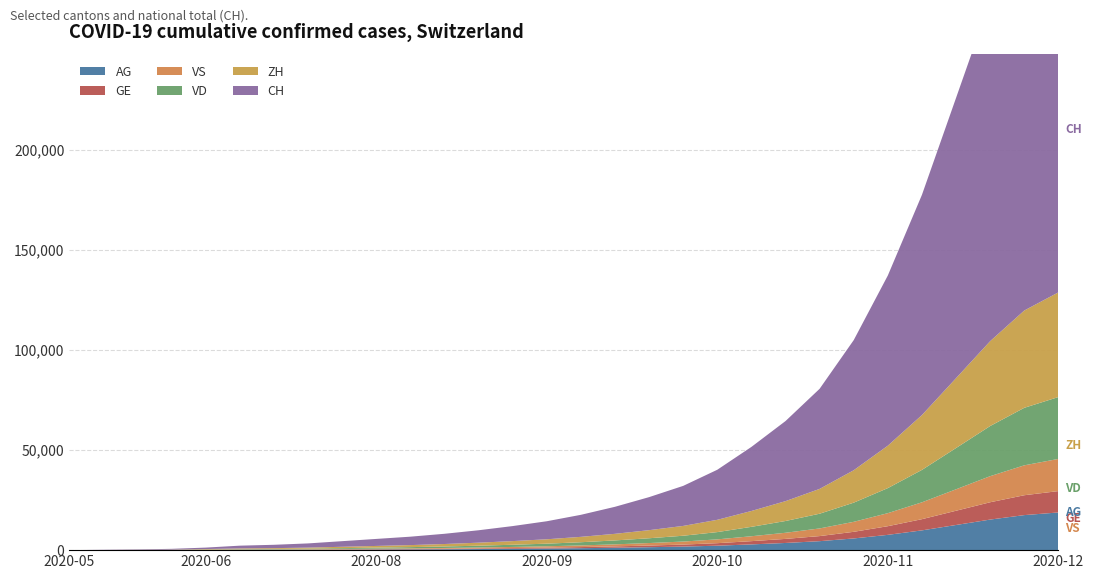

Reading left to right, list all the values displayed in this chart.

CH: 2020-05-31=0	2020-06-07=107	2020-06-14=234	2020-06-21=399	2020-06-28=722	2020-07-05=1388	2020-07-12=1669	2020-07-19=2100	2020-07-26=2800	2020-08-02=3500	2020-08-09=4200	2020-08-16=5100	2020-08-23=6200	2020-08-30=7500	2020-09-06=9000	2020-09-13=11000	2020-09-20=13500	2020-09-27=16500	2020-10-04=20000	2020-10-11=25000	2020-10-18=32000	2020-10-25=40000	2020-11-01=50000	2020-11-08=65000	2020-11-15=85000	2020-11-22=110000	2020-11-29=140000	2020-12-06=170000	2020-12-13=195000	2020-12-20=210000
ZH: 2020-05-31=0	2020-06-07=23	2020-06-14=38	2020-06-21=80	2020-06-28=153	2020-07-05=338	2020-07-12=405	2020-07-19=510	2020-07-26=680	2020-08-02=850	2020-08-09=1020	2020-08-16=1240	2020-08-23=1510	2020-08-30=1830	2020-09-06=2200	2020-09-13=2690	2020-09-20=3300	2020-09-27=4040	2020-10-04=4900	2020-10-11=6140	2020-10-18=7920	2020-10-25=9920	2020-11-01=12400	2020-11-08=16200	2020-11-15=21200	2020-11-22=27400	2020-11-29=34900	2020-12-06=42400	2020-12-13=48600	2020-12-20=52300
VD: 2020-05-31=0	2020-06-07=15	2020-06-14=27	2020-06-21=60	2020-06-28=105	2020-07-05=195	2020-07-12=240	2020-07-19=302	2020-07-26=403	2020-08-02=504	2020-08-09=605	2020-08-16=736	2020-08-23=896	2020-08-30=1086	2020-09-06=1303	2020-09-13=1594	2020-09-20=1957	2020-09-27=2394	2020-10-04=2903	2020-10-11=3637	2020-10-18=4698	2020-10-25=5878	2020-11-01=7348	2020-11-08=9573	2020-11-15=12513	2020-11-22=16190	2020-11-29=20607	2020-12-06=25050	2020-12-13=28728	2020-12-20=30900
VS: 2020-05-31=0	2020-06-07=9	2020-06-14=27	2020-06-21=52	2020-06-28=93	2020-07-05=120	2020-07-12=126	2020-07-19=158	2020-07-26=210	2020-08-02=263	2020-08-09=316	2020-08-16=384	2020-08-23=467	2020-08-30=566	2020-09-06=679	2020-09-13=831	2020-09-20=1020	2020-09-27=1249	2020-10-04=1514	2020-10-11=1896	2020-10-18=2448	2020-10-25=3060	2020-11-01=3825	2020-11-08=4988	2020-11-15=6513	2020-11-22=8423	2020-11-29=10718	2020-12-06=13026	2020-12-13=14940	2020-12-20=16070
GE: 2020-05-31=0	2020-06-07=13	2020-06-14=20	2020-06-21=31	2020-06-28=56	2020-07-05=69	2020-07-12=84	2020-07-19=105	2020-07-26=140	2020-08-02=175	2020-08-09=210	2020-08-16=255	2020-08-23=310	2020-08-30=376	2020-09-06=451	2020-09-13=552	2020-09-20=678	2020-09-27=830	2020-10-04=1006	2020-10-11=1259	2020-10-18=1625	2020-10-25=2031	2020-11-01=2539	2020-11-08=3312	2020-11-15=4327	2020-11-22=5592	2020-11-29=7117	2020-12-06=8651	2020-12-13=9924	2020-12-20=10680
AG: 2020-05-31=0	2020-06-07=5	2020-06-14=16	2020-06-21=26	2020-06-28=59	2020-07-05=125	2020-07-12=147	2020-07-19=185	2020-07-26=247	2020-08-02=309	2020-08-09=370	2020-08-16=450	2020-08-23=547	2020-08-30=663	2020-09-06=796	2020-09-13=974	2020-09-20=1196	2020-09-27=1464	2020-10-04=1775	2020-10-11=2221	2020-10-18=2868	2020-10-25=3585	2020-11-01=4481	2020-11-08=5844	2020-11-15=7636	2020-11-22=9875	2020-11-29=12565	2020-12-06=15270	2020-12-13=17502	2020-12-20=18820